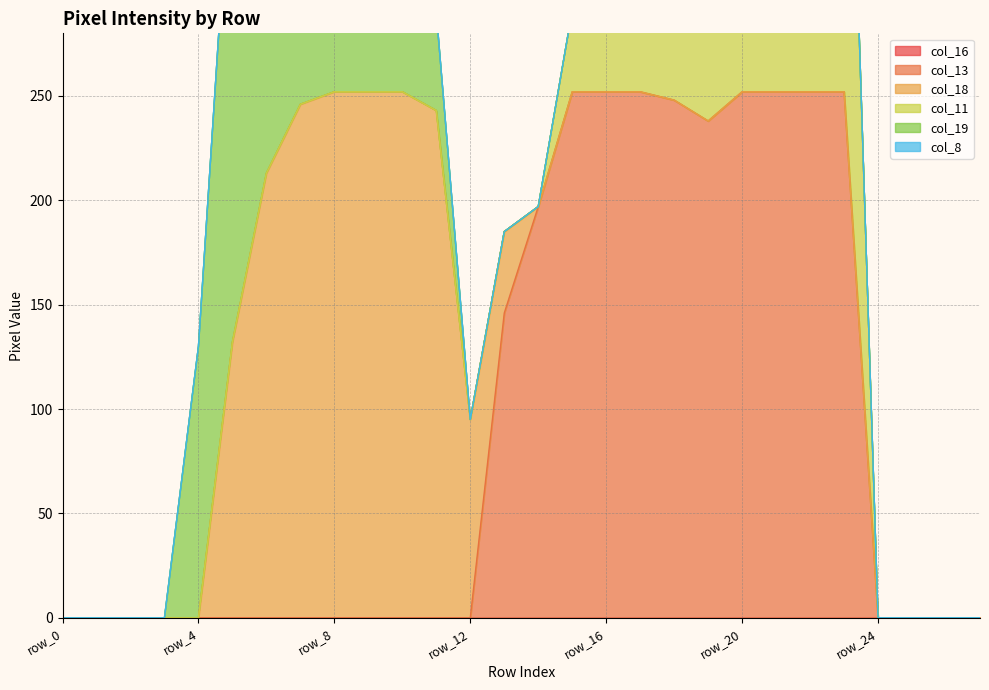

Is the value of col_13 at row_12 greater than the value of col_11 at row_8?

No